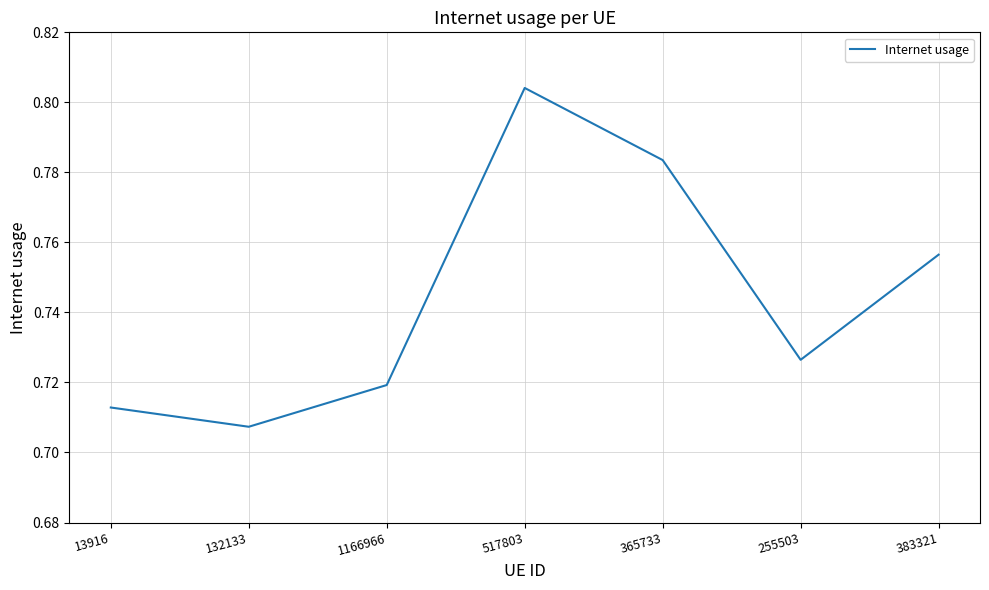

What is the change in value from 132133 to 365733?

+0.1